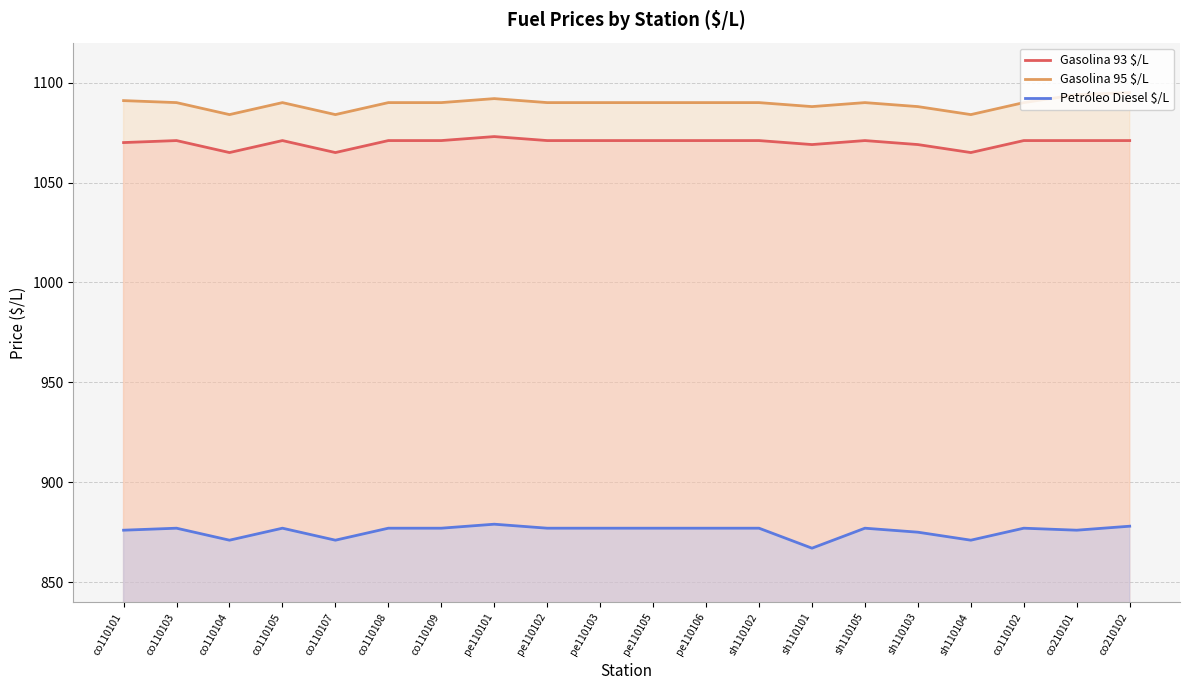

Between sh110102 and pe110101, which is larger?

pe110101